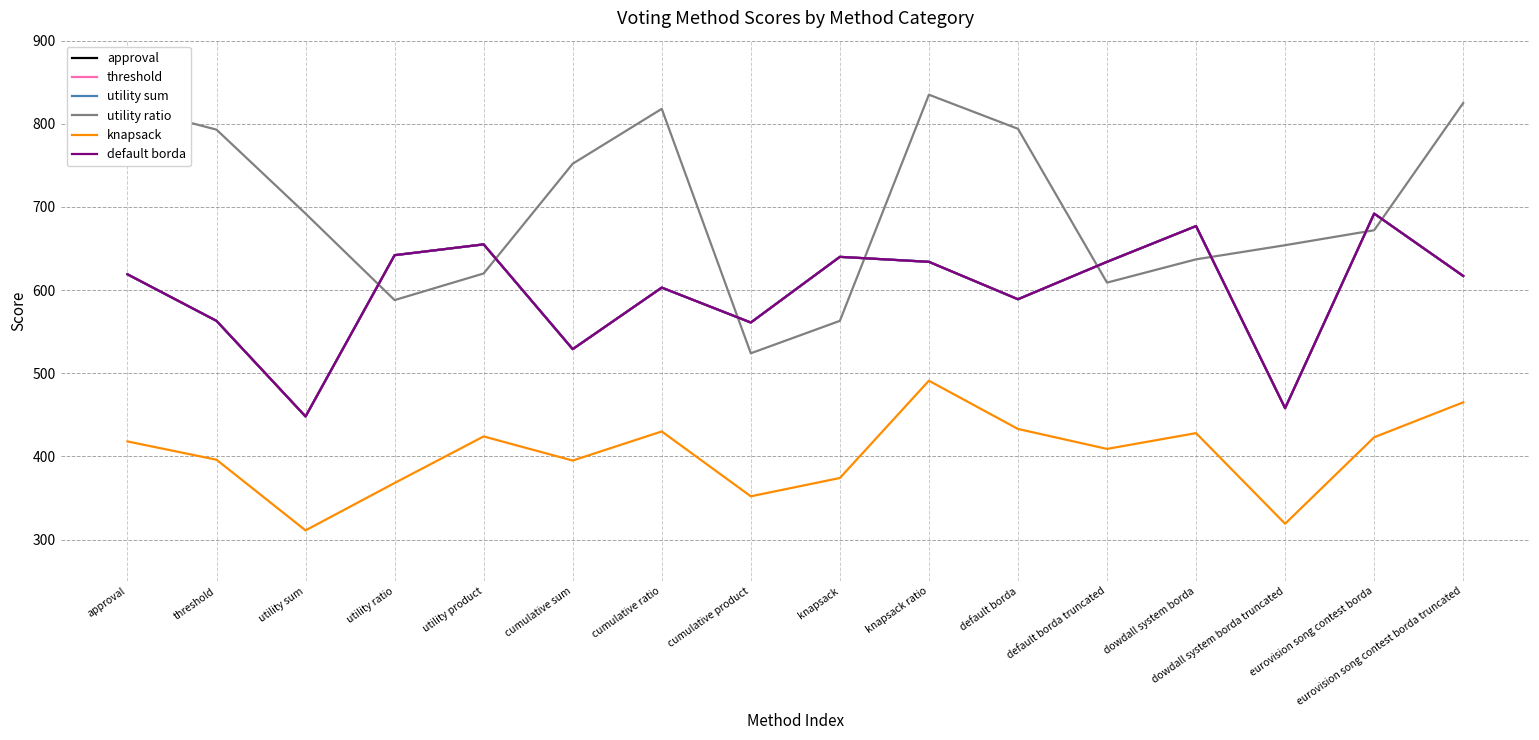

What is the difference between the highest and lowest values at default borda truncated?

225